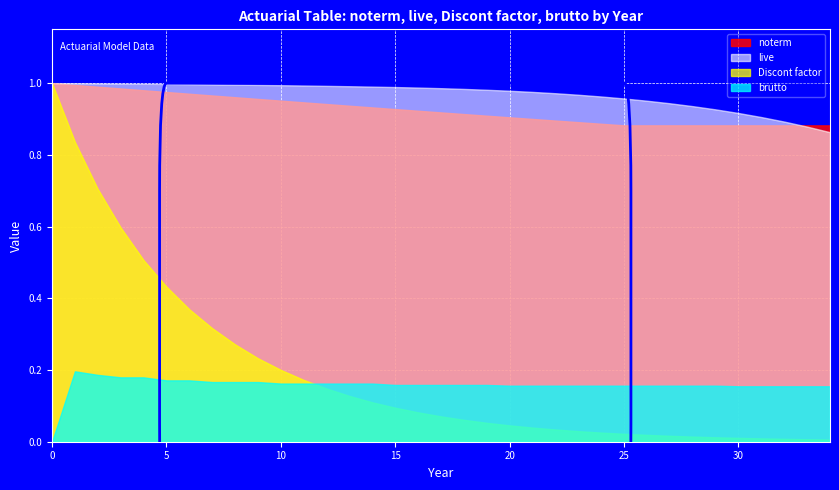

Where is live nearest to the value 0?

34